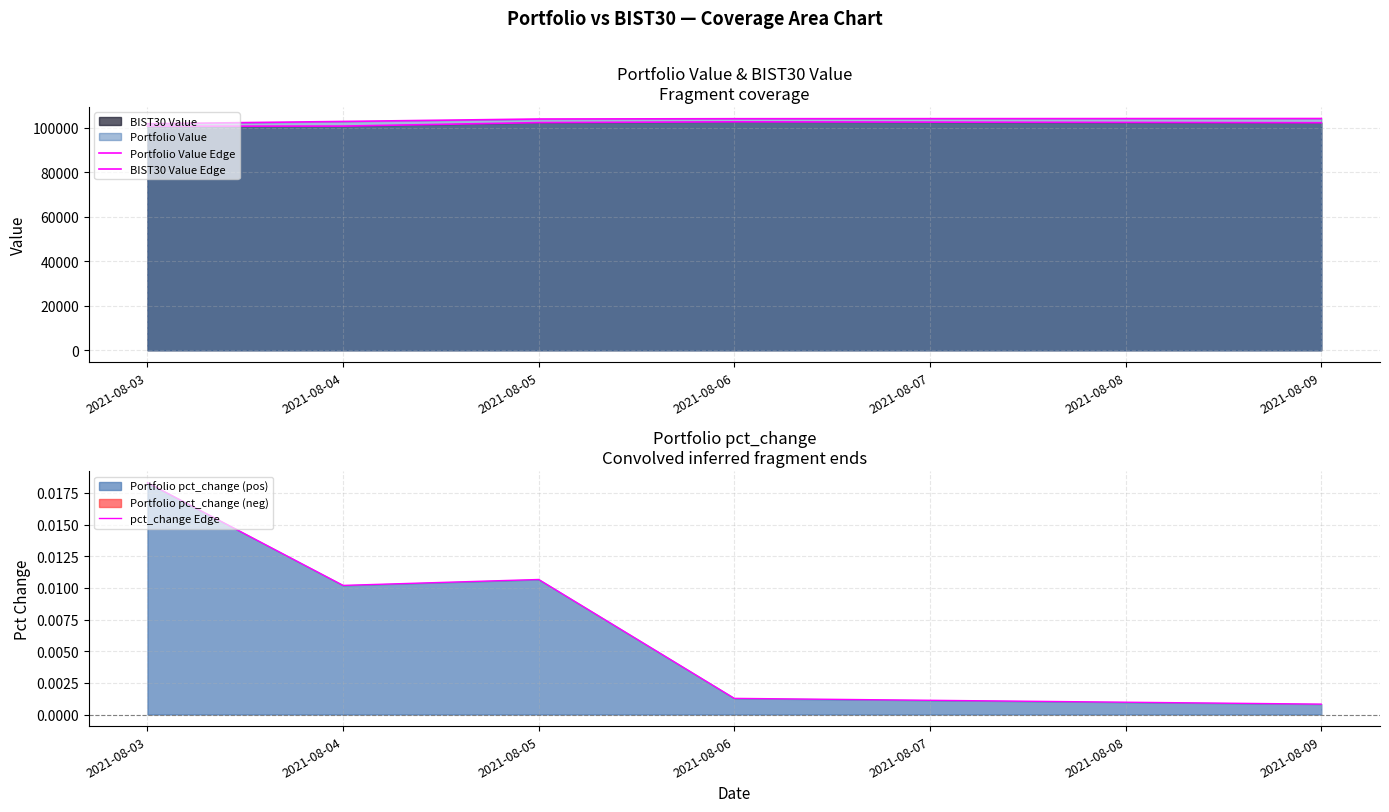

True or false: Portfolio Value Edge and pct_change Edge cross at least once.

False